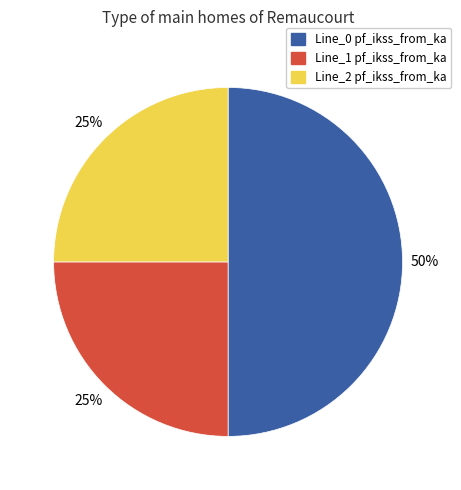

Which slice represents more than half of the pie?

Line_0